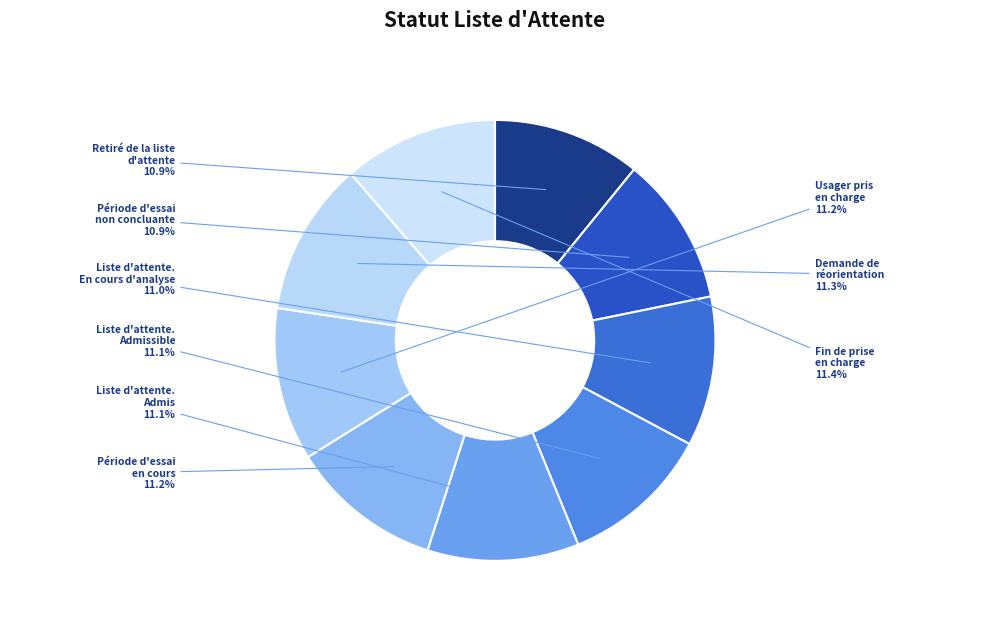

Is Retiré de la liste d'attente the majority of the pie?

No